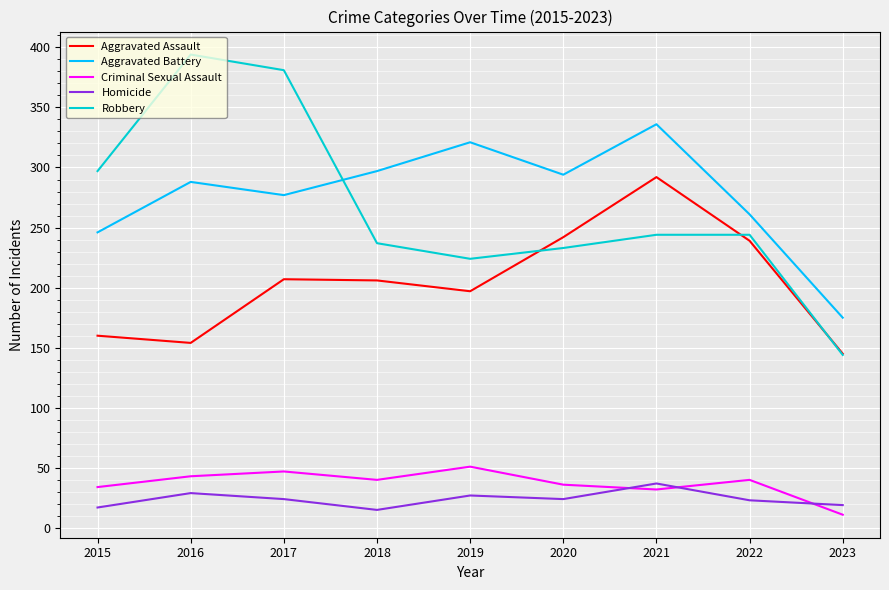

Which category has the lowest value in the Criminal Sexual Assault series?

2023